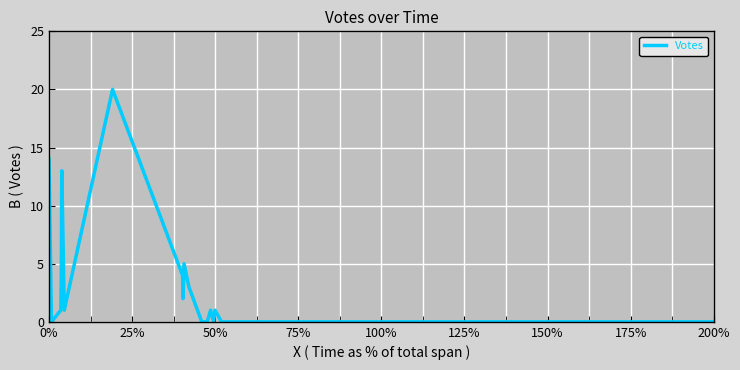

What is the greatest value displayed?

20